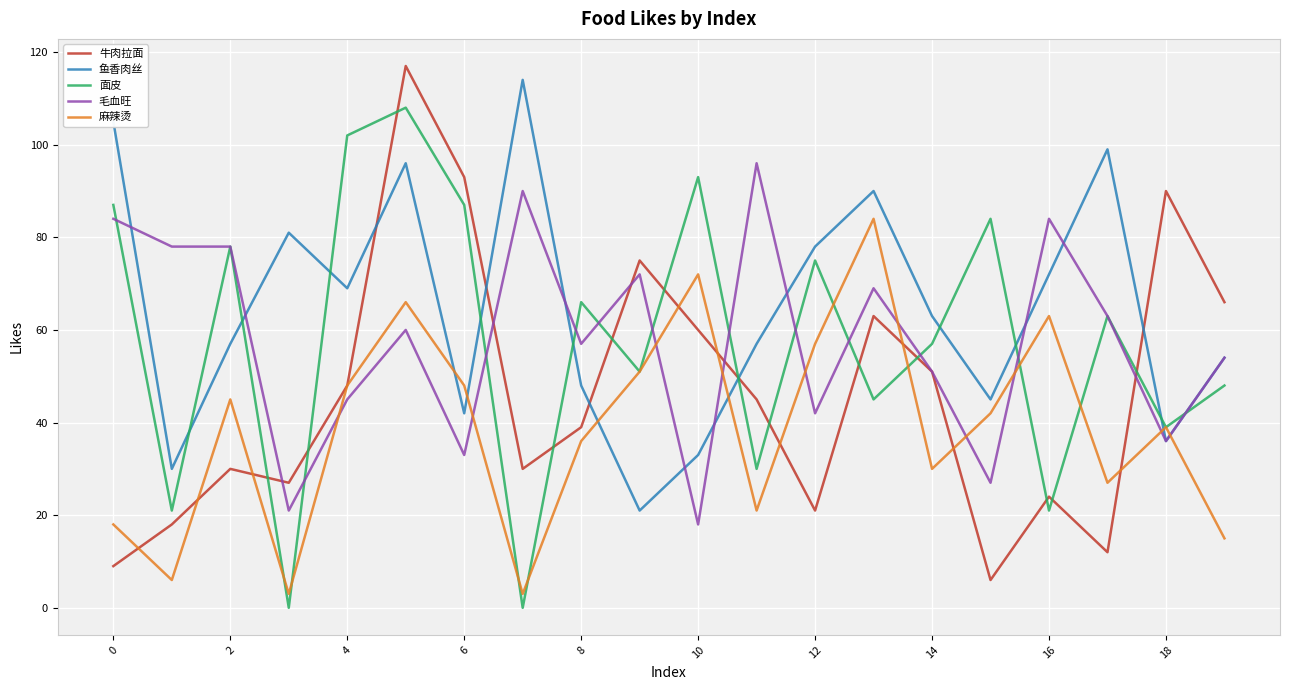

How many times do 毛血旺 and 麻辣烫 cross each other?

10